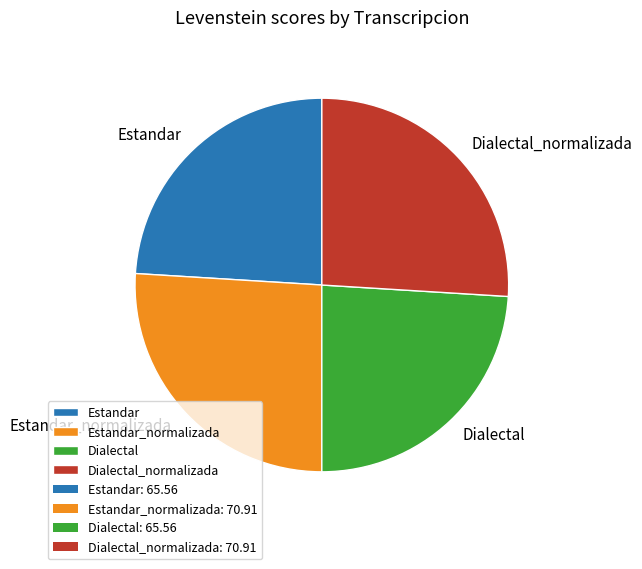

Which has a higher value, Estandar or Dialectal_normalizada?

Dialectal_normalizada